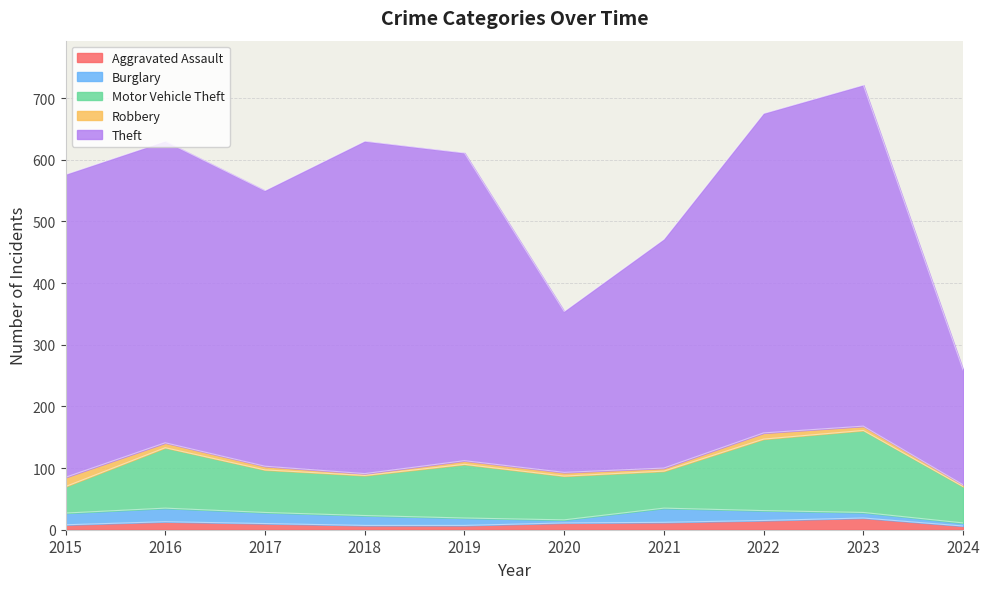

At which category is the sum across all series the highest?

2023